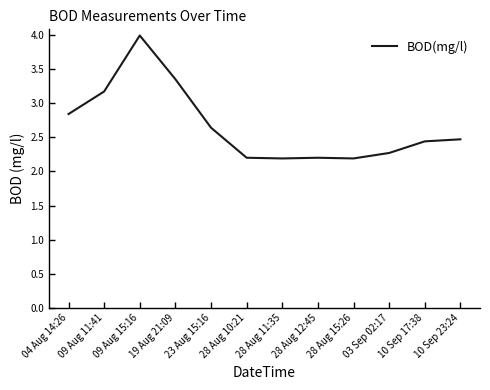

What is the change in value from 28 Aug 11:35 to 03 Sep 02:17?

+0.1